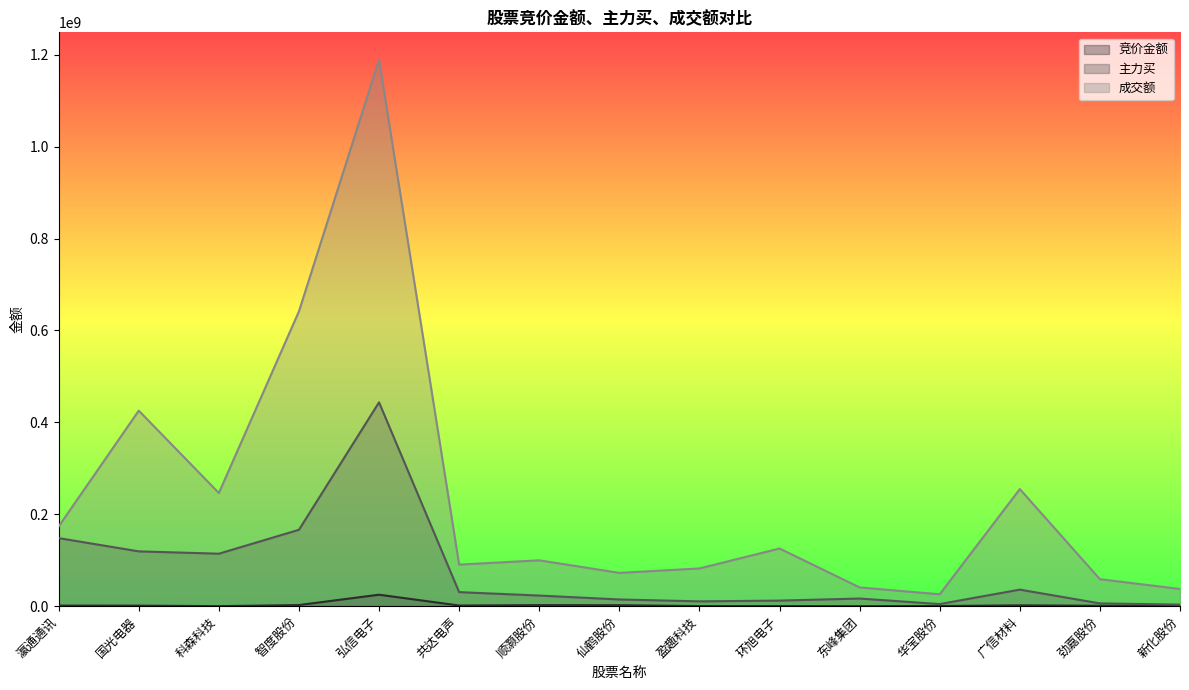

The 主力买 series shows 36024636 at 广信材料. True or false?

True